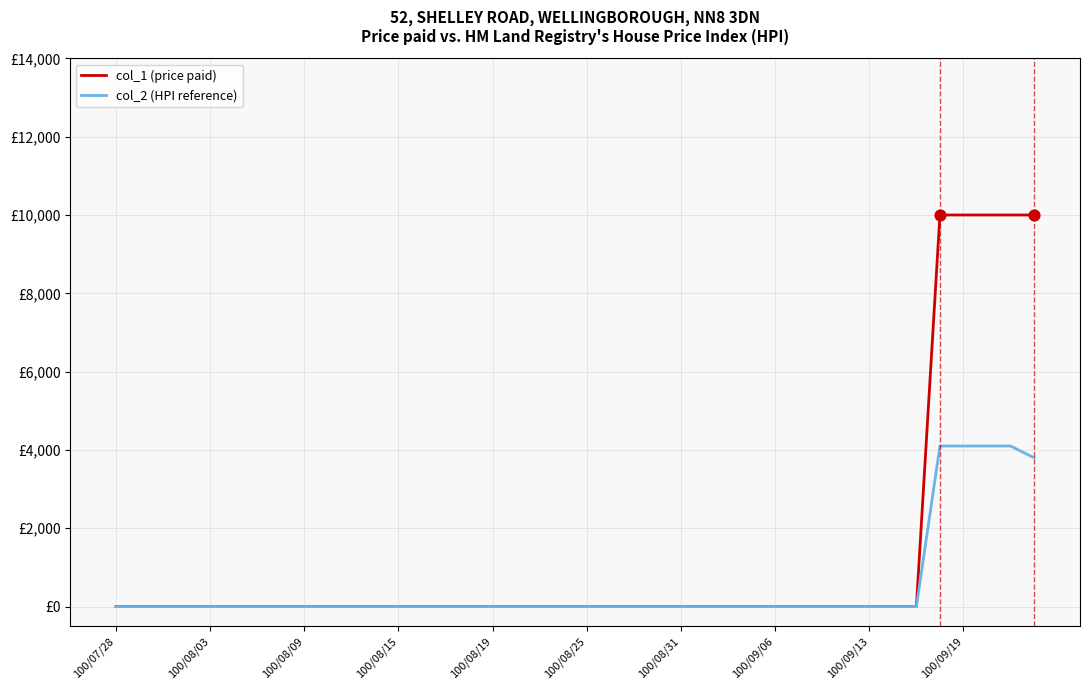

Does the chart have visible grid lines?

Yes